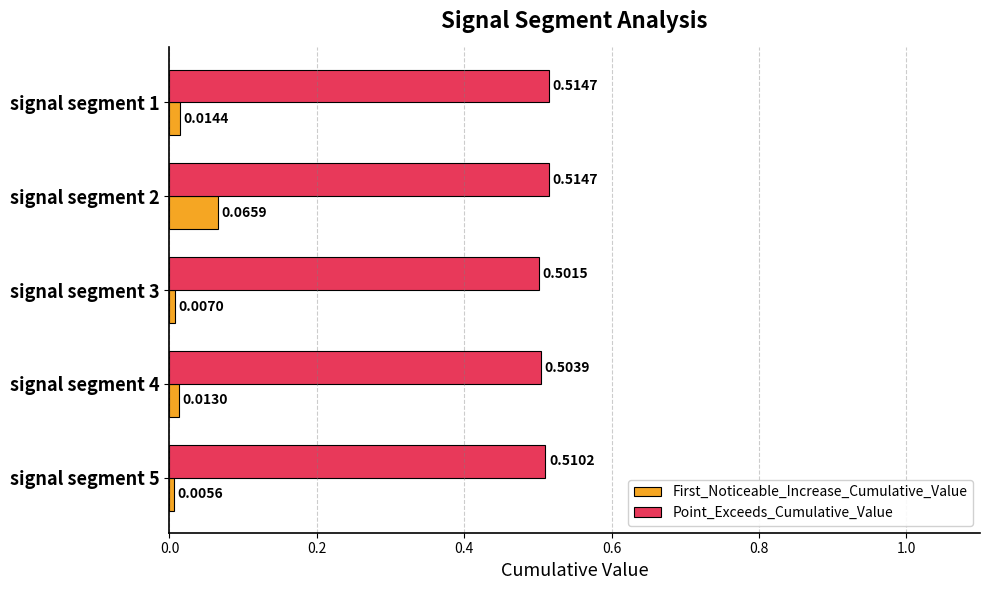

What is the difference between the highest and lowest values at signal segment 2?

0.4